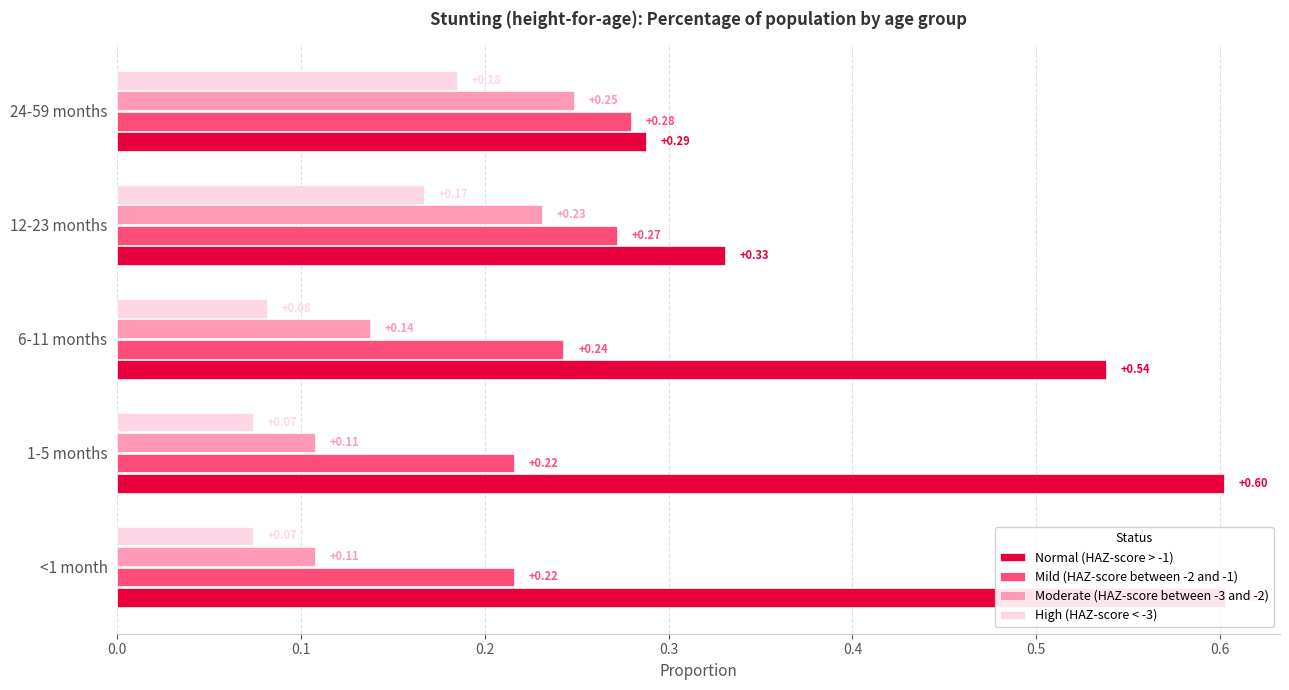

Between 0.4 and 0.2, which is larger?

0.2